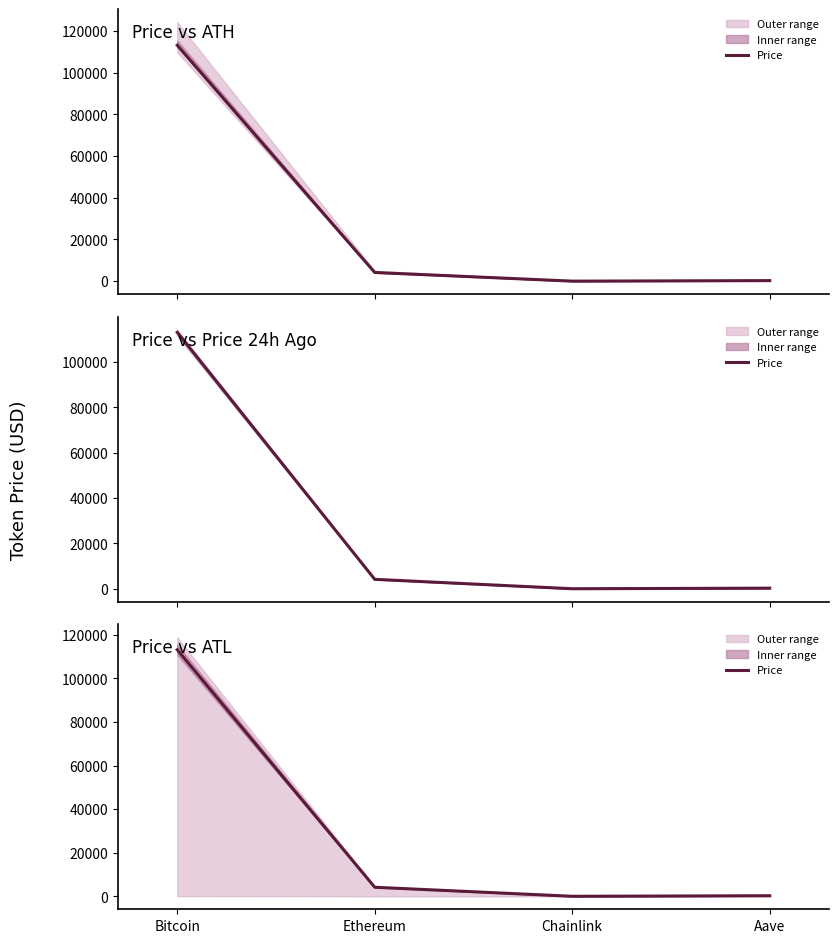

What position from the left is Chainlink?

3